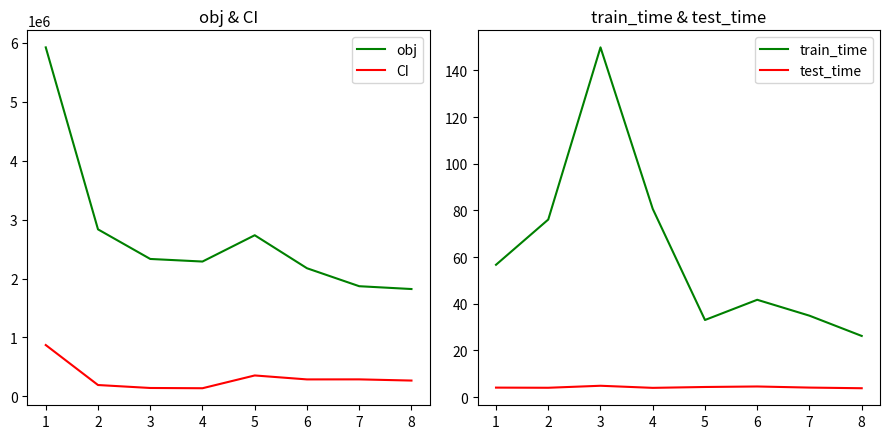

Which series has the largest range (max minus min)?

obj